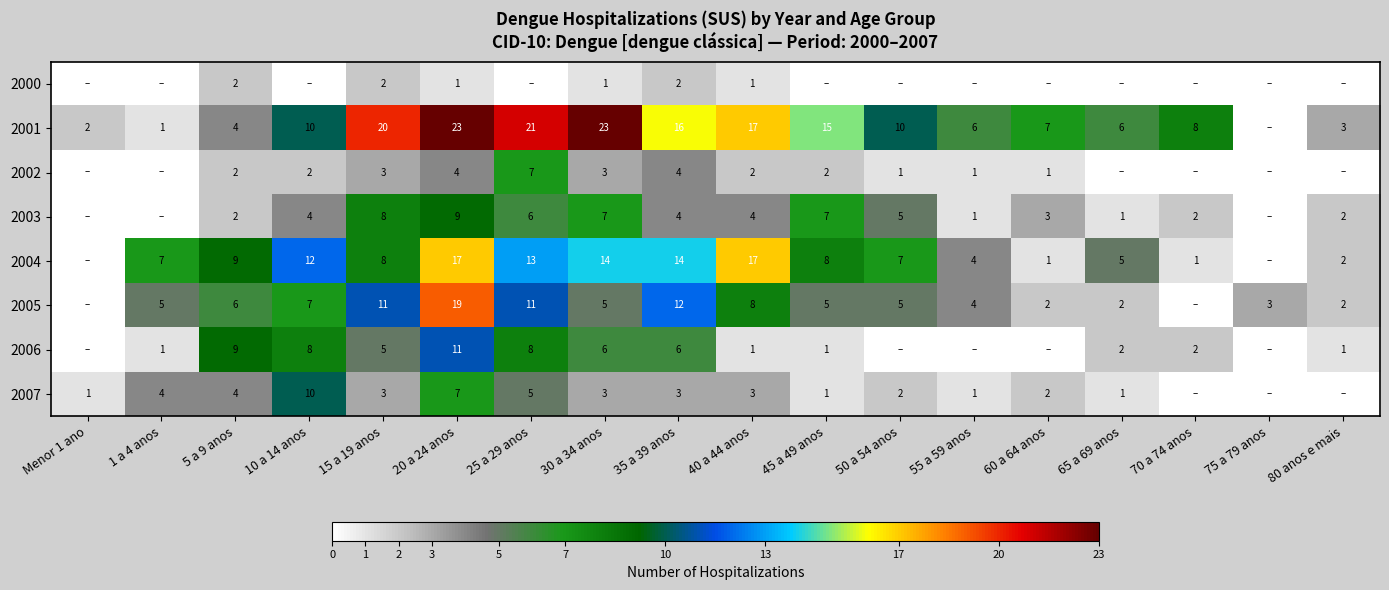

What is the difference between the highest and lowest values at 5 a 9 anos?

7